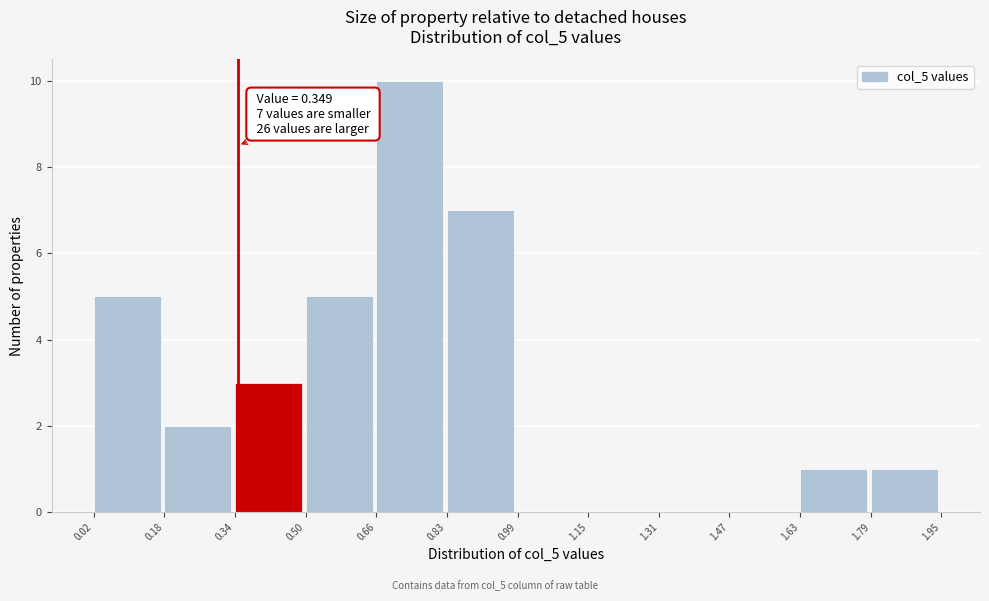

Which range on the x-axis has the tallest bar?

0.66 to 0.83